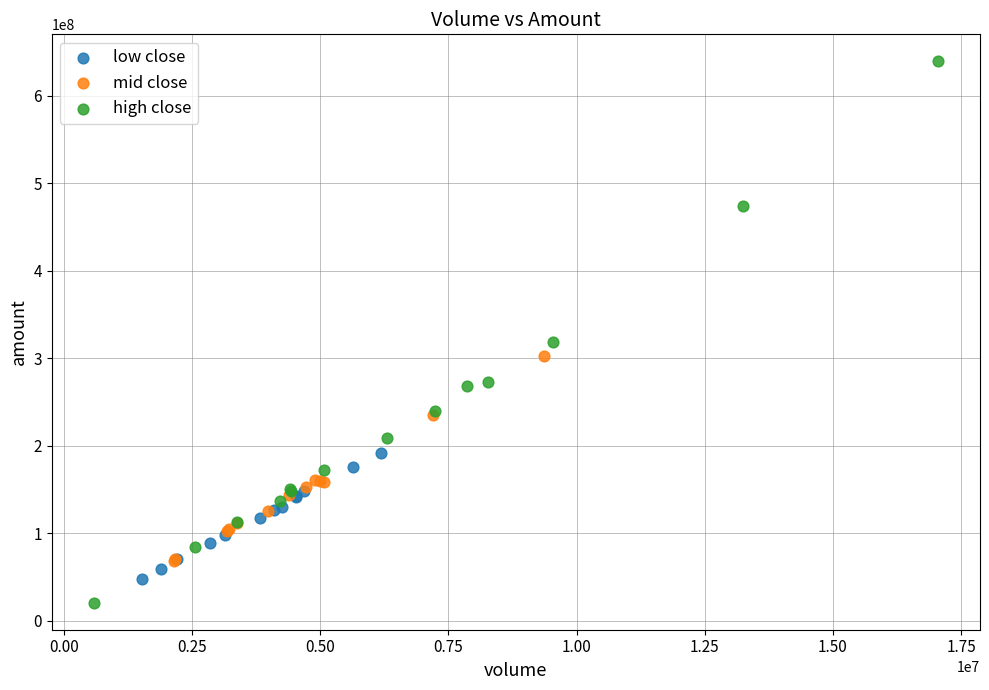

Which series has the largest Y range (max minus min)?

high close